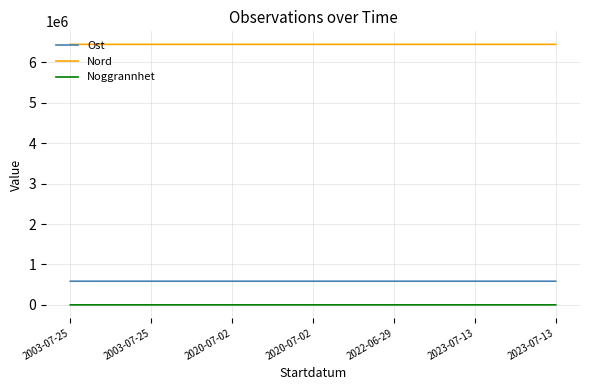

True or false: Ost and Nord intersect in this chart.

False